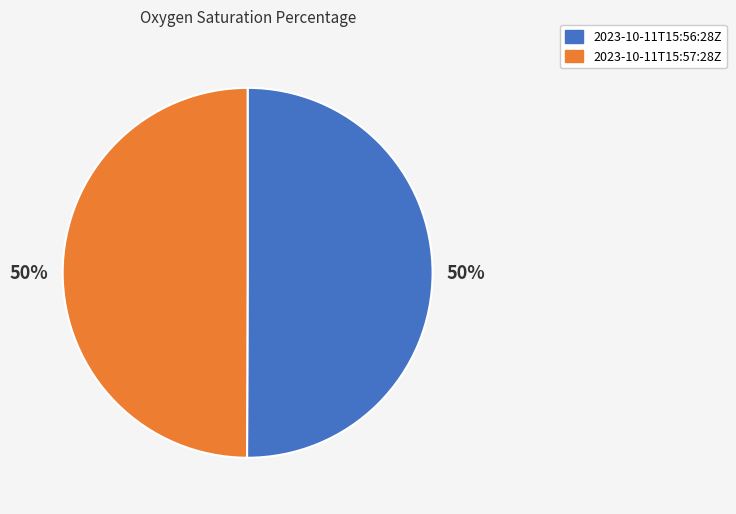

What percentage is the 2023-10-11T15:56:28Z slice, to the nearest percent?

50%